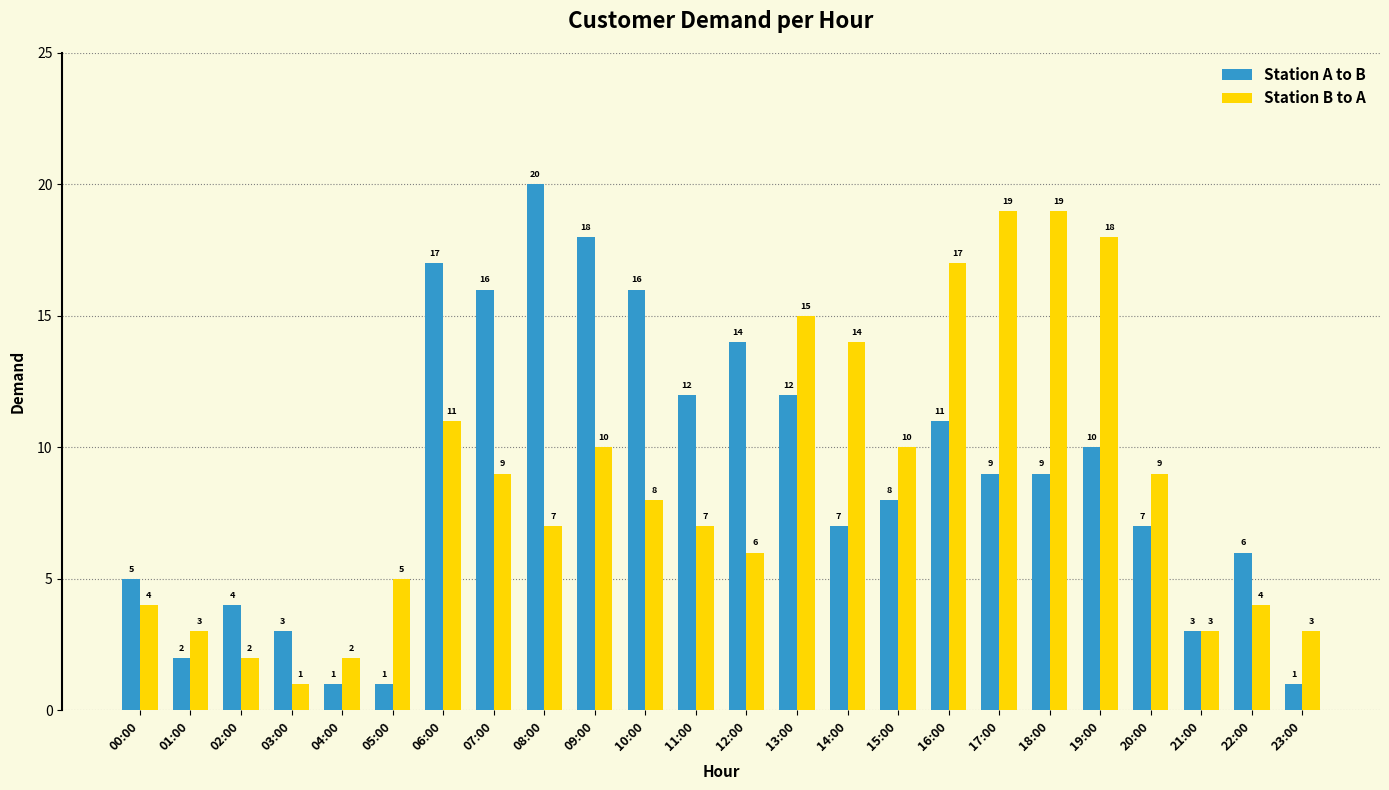

Which series has the largest total across all categories?

Station A to B